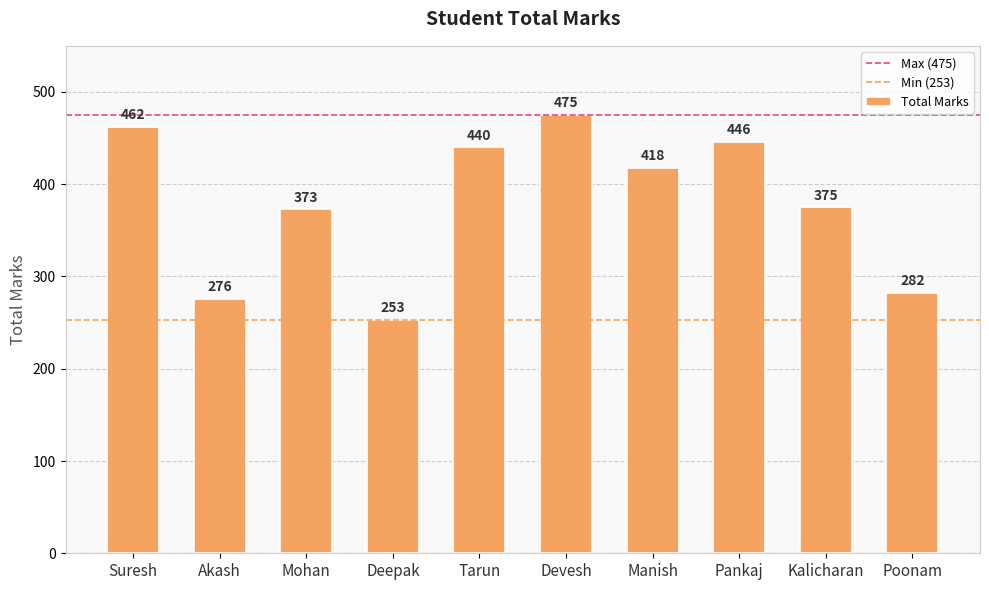

What is the average value?

380